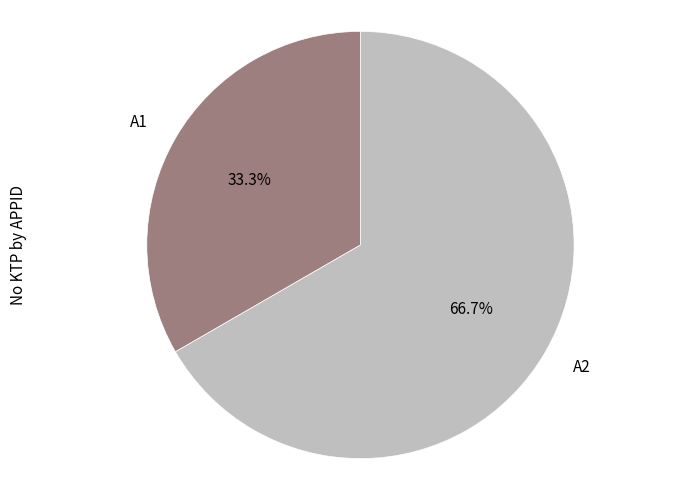

How many segments does this pie chart have?

2